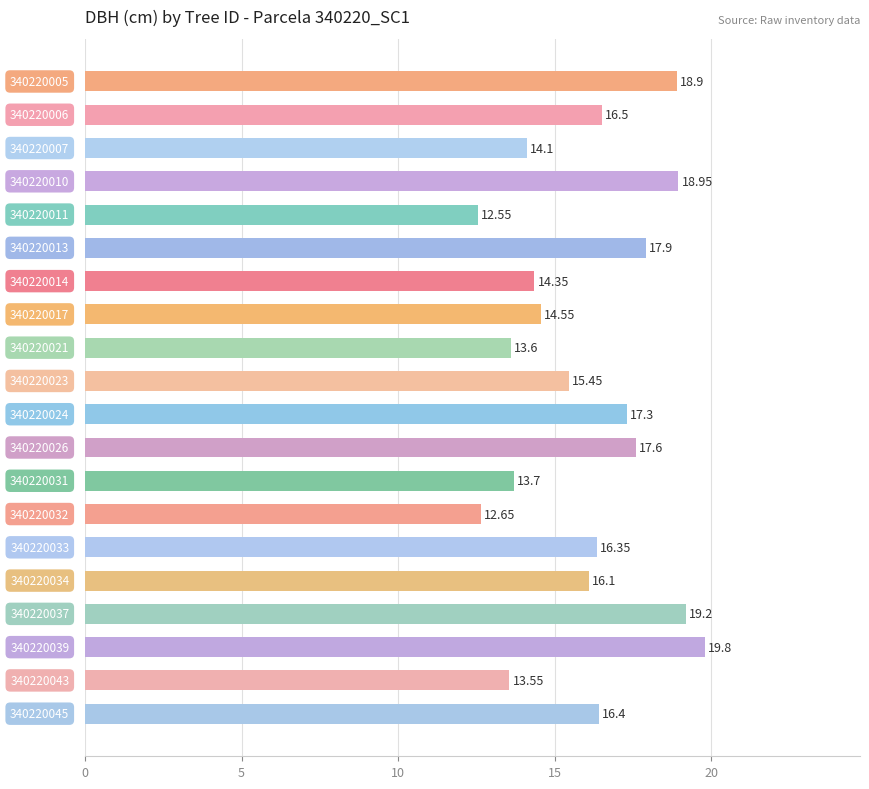

What is the average value?

16.0